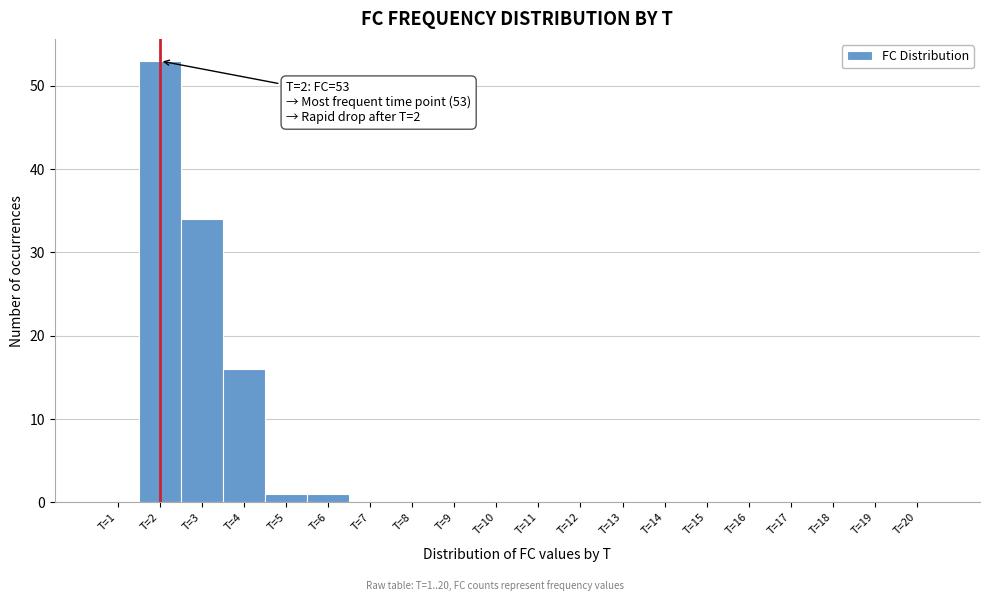

Over which range of the x-axis is the bar tallest?

1.5 to 2.5